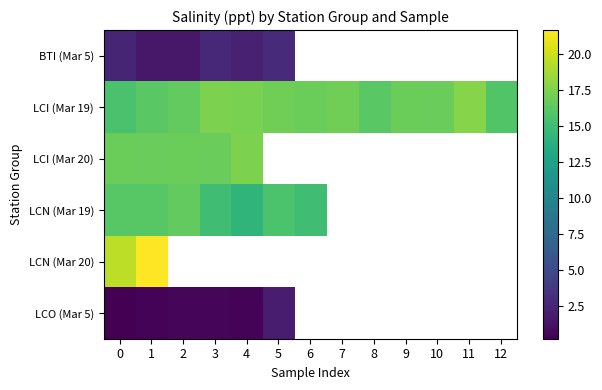

Is the value of row_0 at 10 greater than the value of row_5 at 3?

No